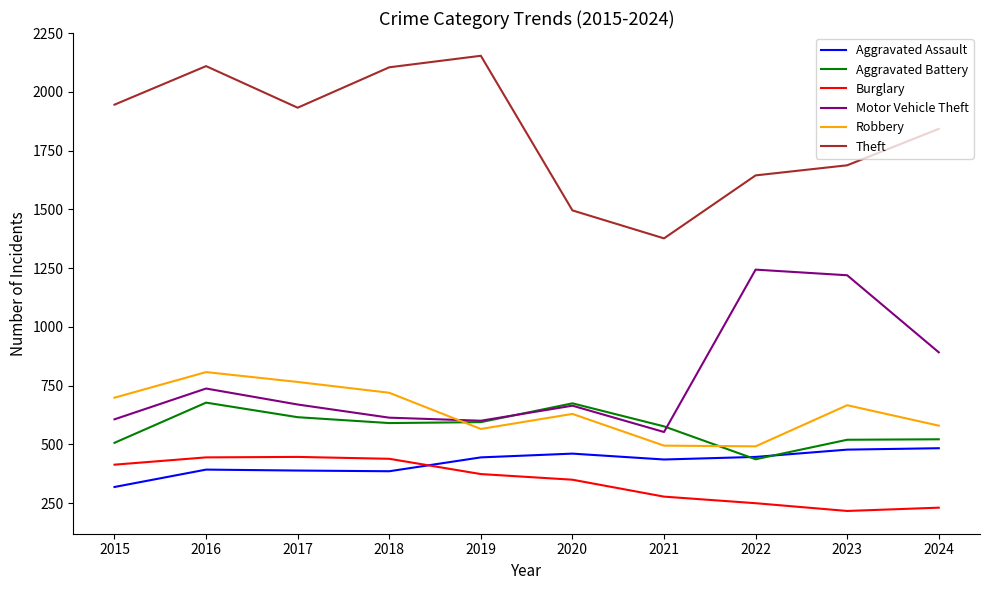

Between 2016 and 2018, which series saw the biggest shift?

Motor Vehicle Theft